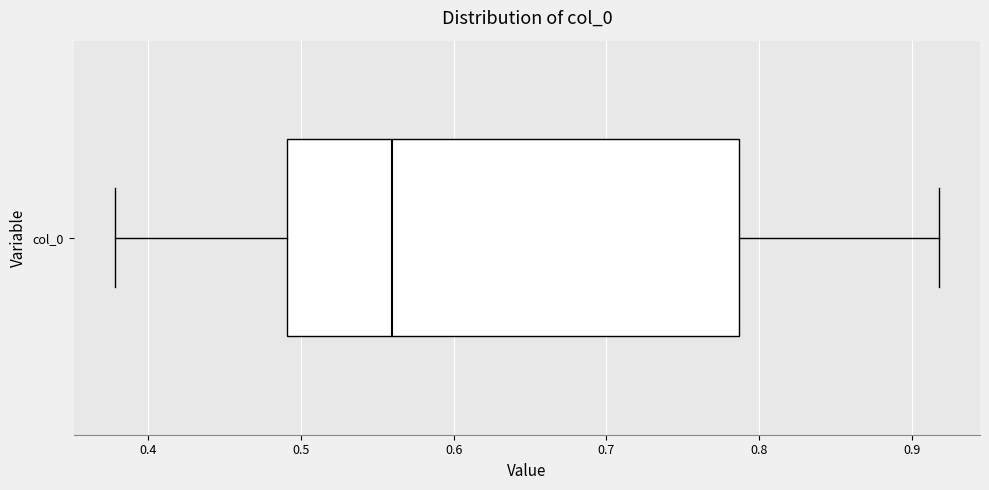

Where does the left whisker of the box for col_0 end on the x-axis? The values are not printed on the chart, so give them approximately, as read against the axis.

0.38